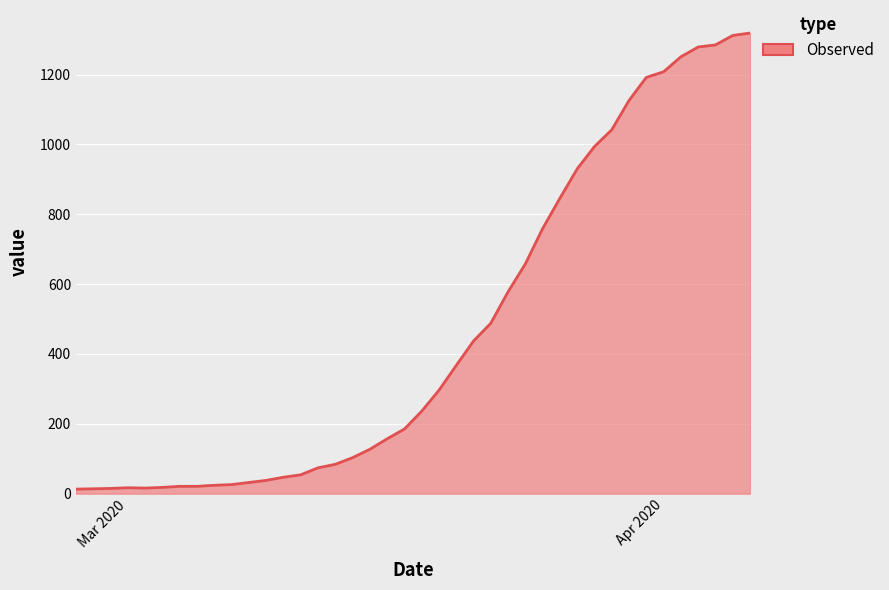

What is the greatest value displayed?

1319